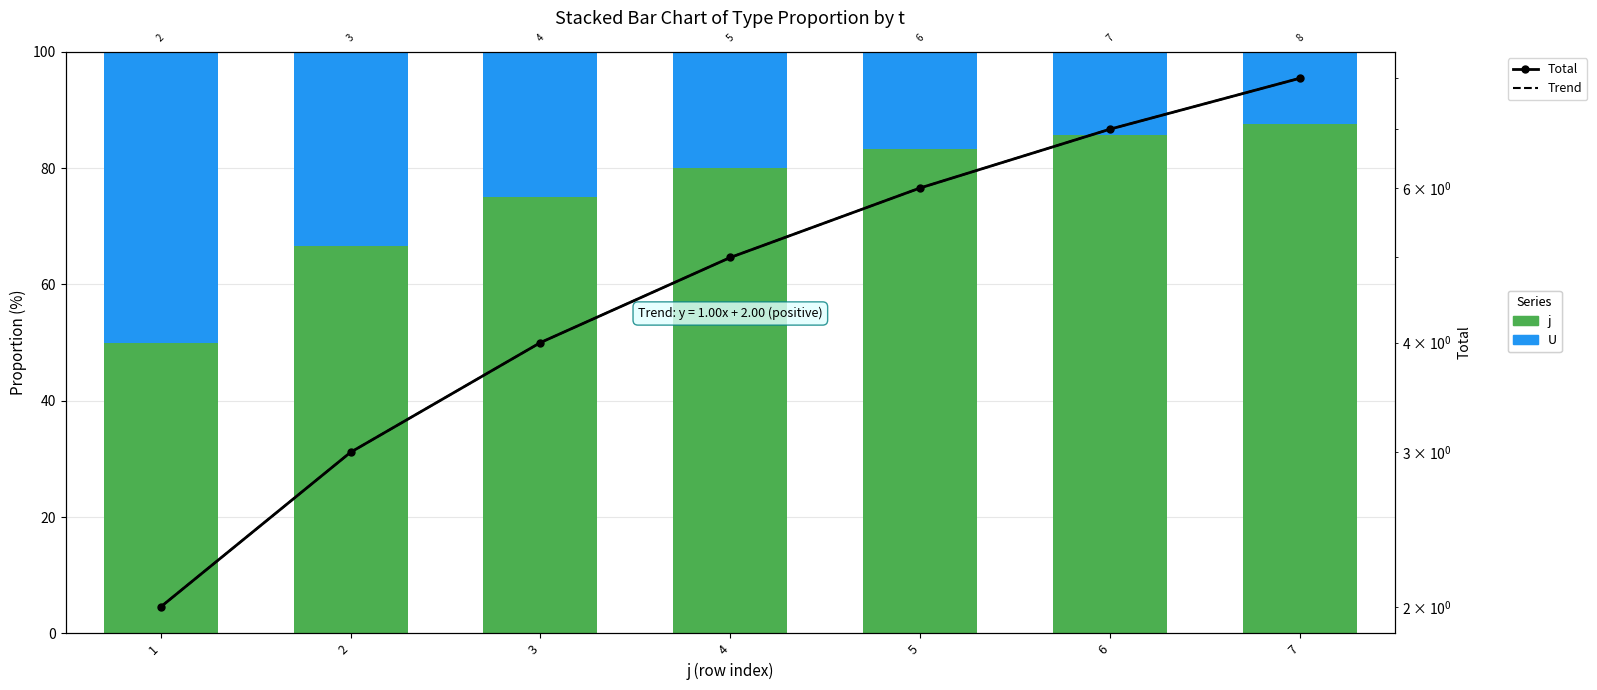

Rank the series at 4 from highest to lowest value.

j, U, Total, Trend